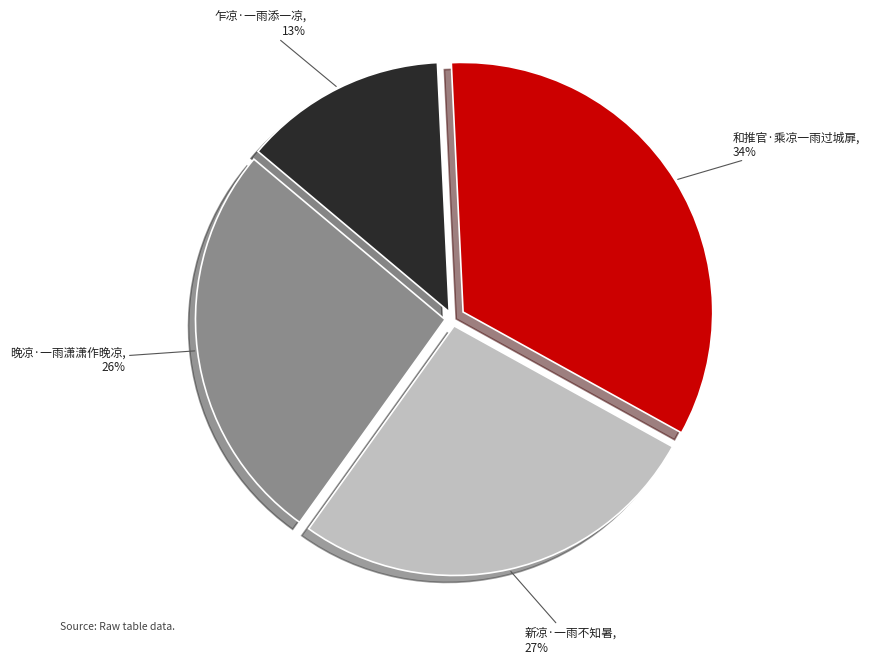

What percentage is the 和推官·乘凉一雨过城扉 slice, to the nearest percent?

34%